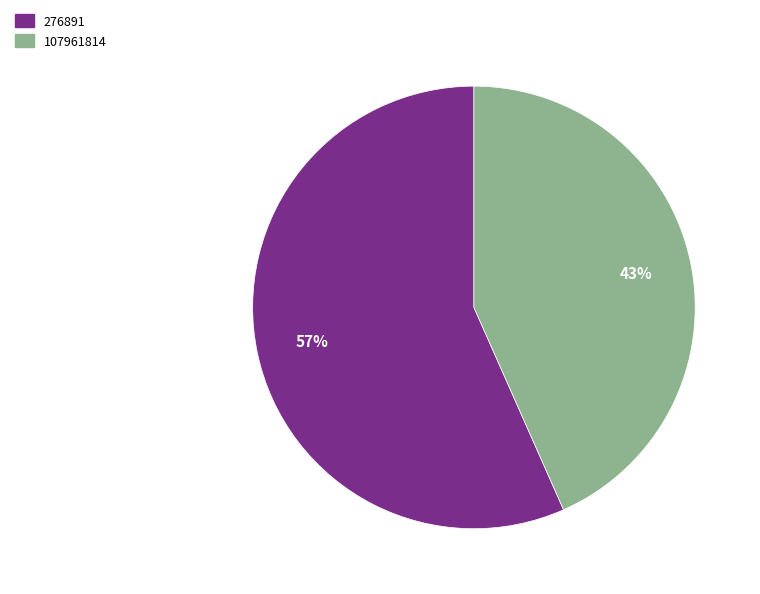

Does any single category account for the majority?

Yes